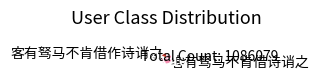

Does 客有驽马不肯借诗诮之 account for over 50% of the chart?

Yes